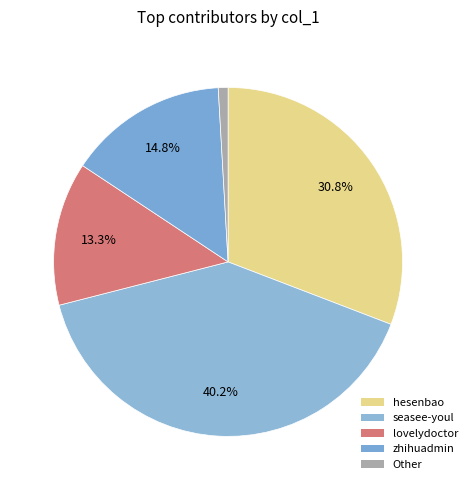

Which category has the smallest portion of the pie?

Other